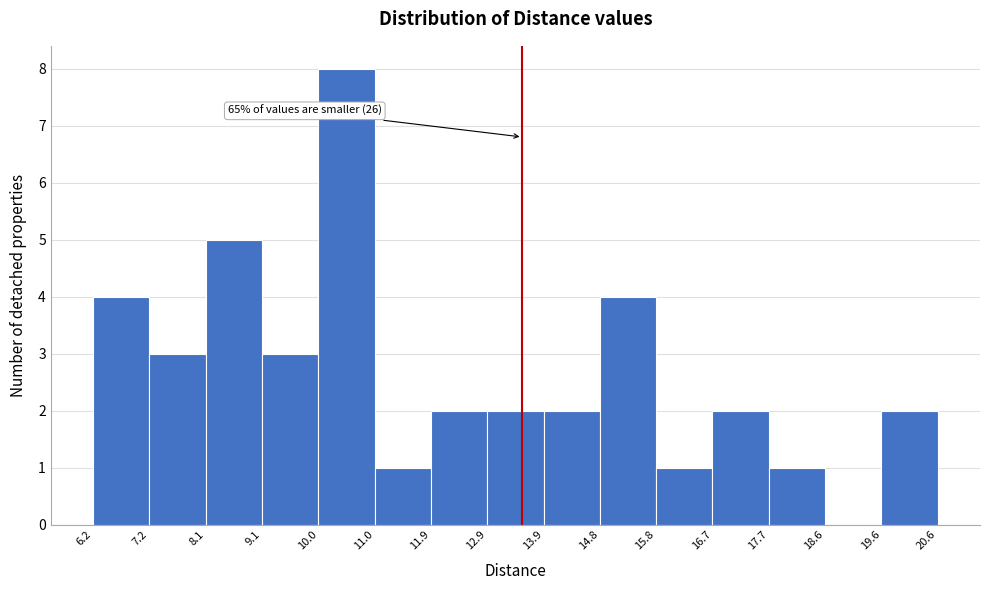

Over which range of the x-axis is the bar tallest?

10.0 to 11.0